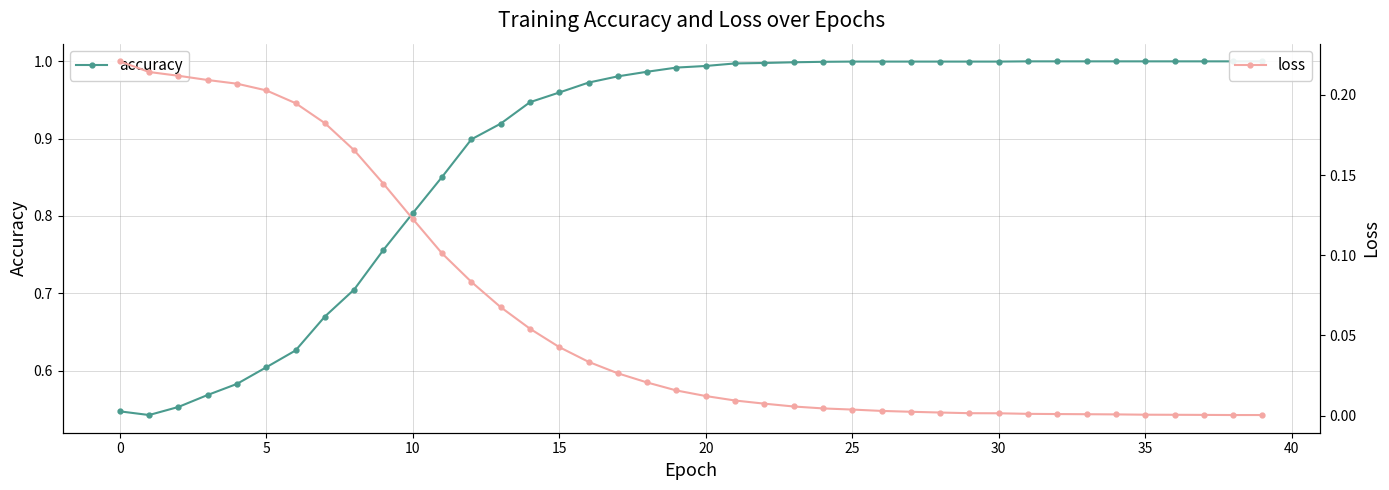

At 35, list the series in order from largest to smallest.

accuracy, loss